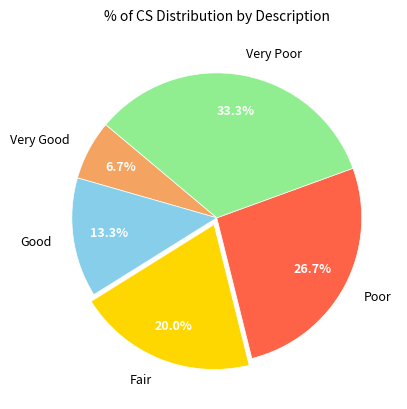

The Good slice represents 13% of the pie. True or false?

True